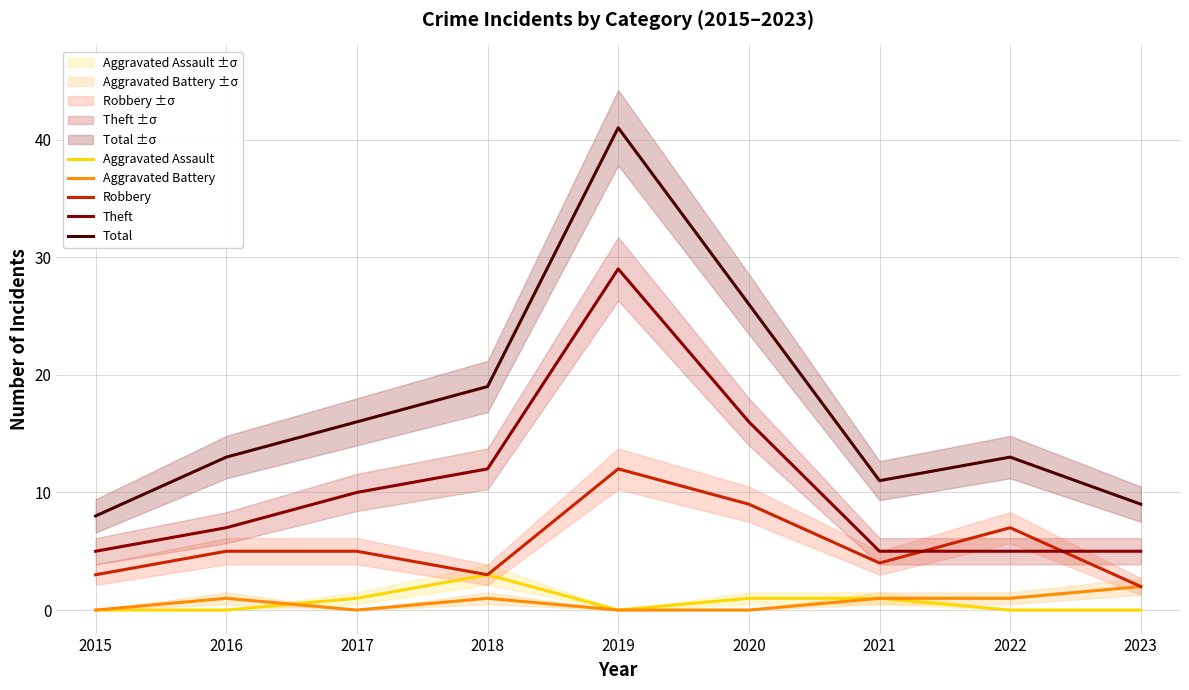

What is the value of the Robbery point at the 1st from the left?

3